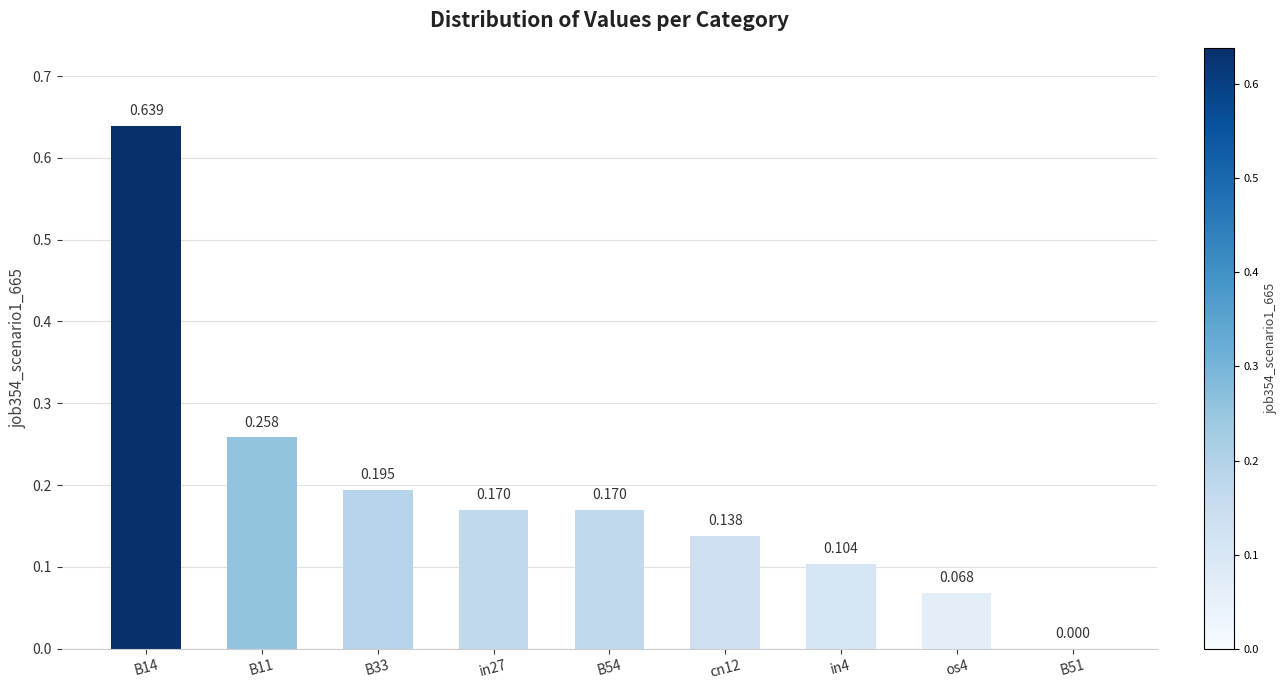

What is the difference between the maximum and minimum values?

0.6